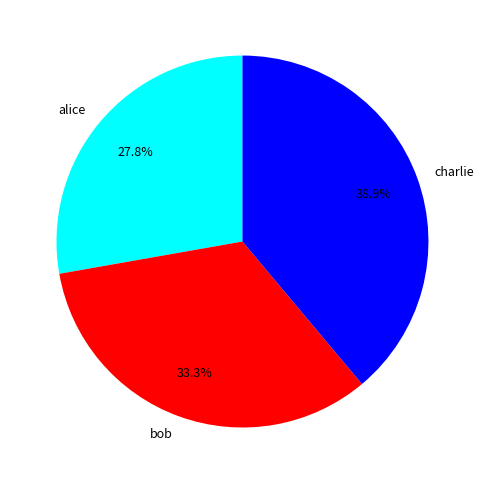

What percentage is the alice slice, to the nearest percent?

28%